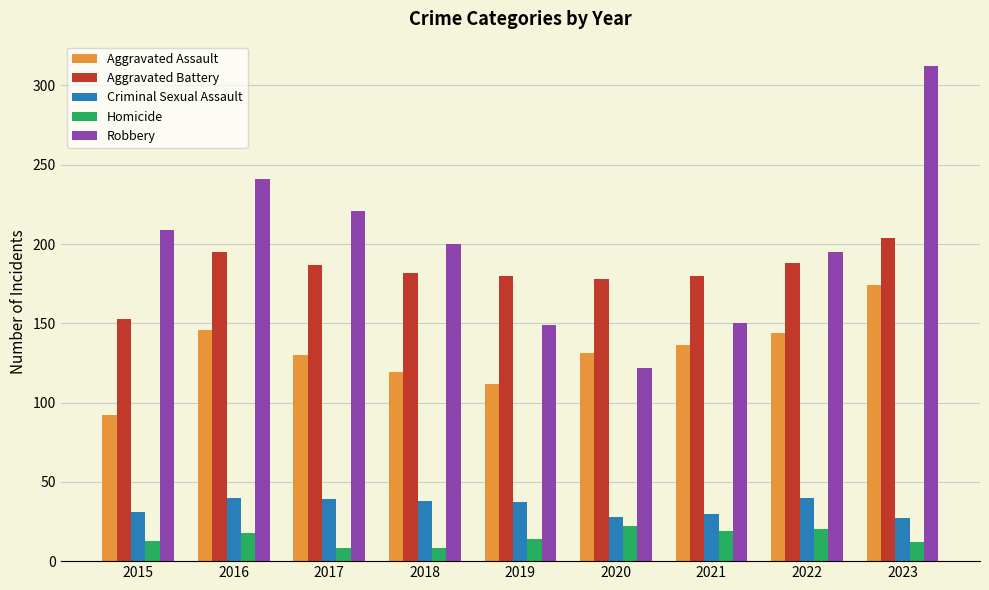

How many bars are there in each group?

5